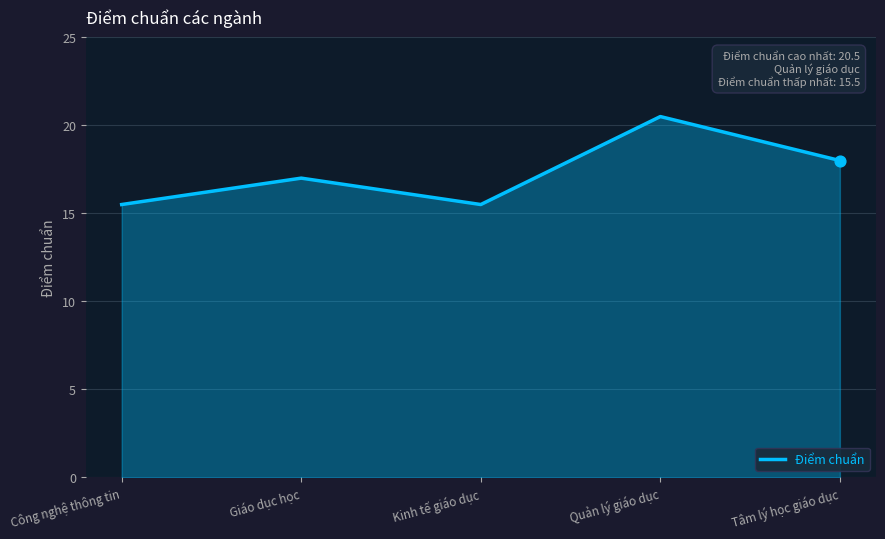

What is the change in value from Công nghệ thông tin to Tâm lý học giáo dục?

+2.5